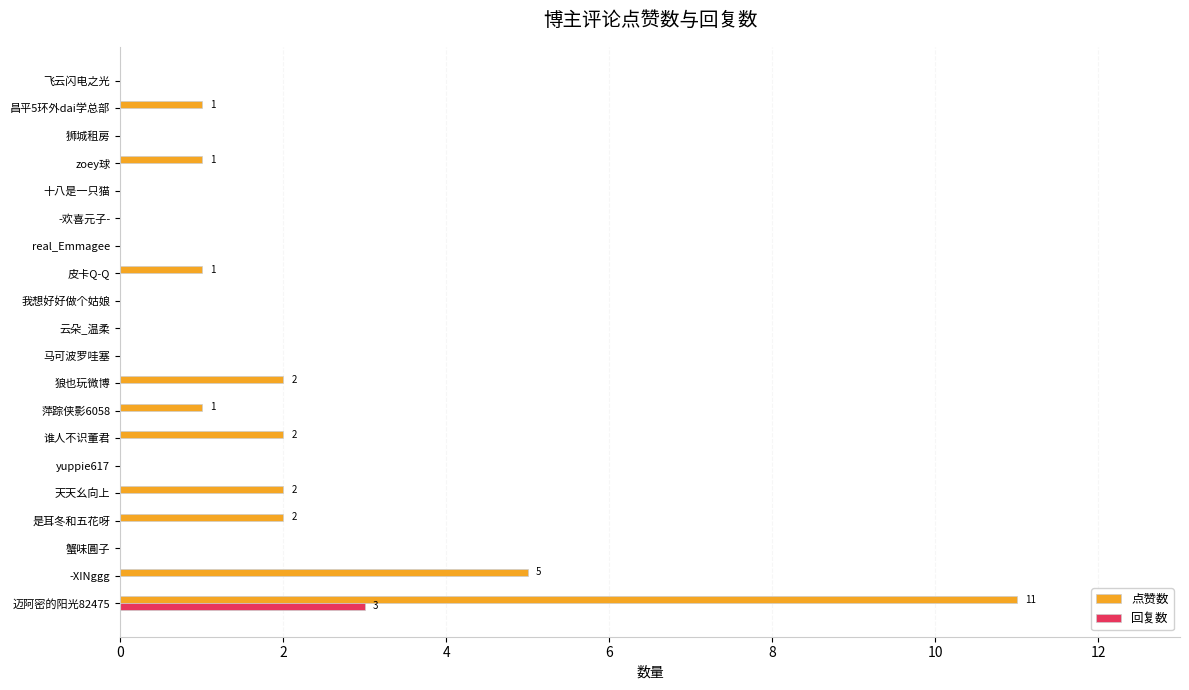

Is it true that 回复数 equals 0 at real_Emmagee?

True